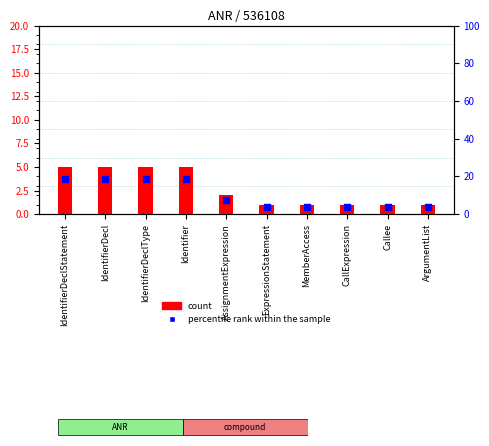

Which series has the widest spread of Y values?

percentile rank within the sample